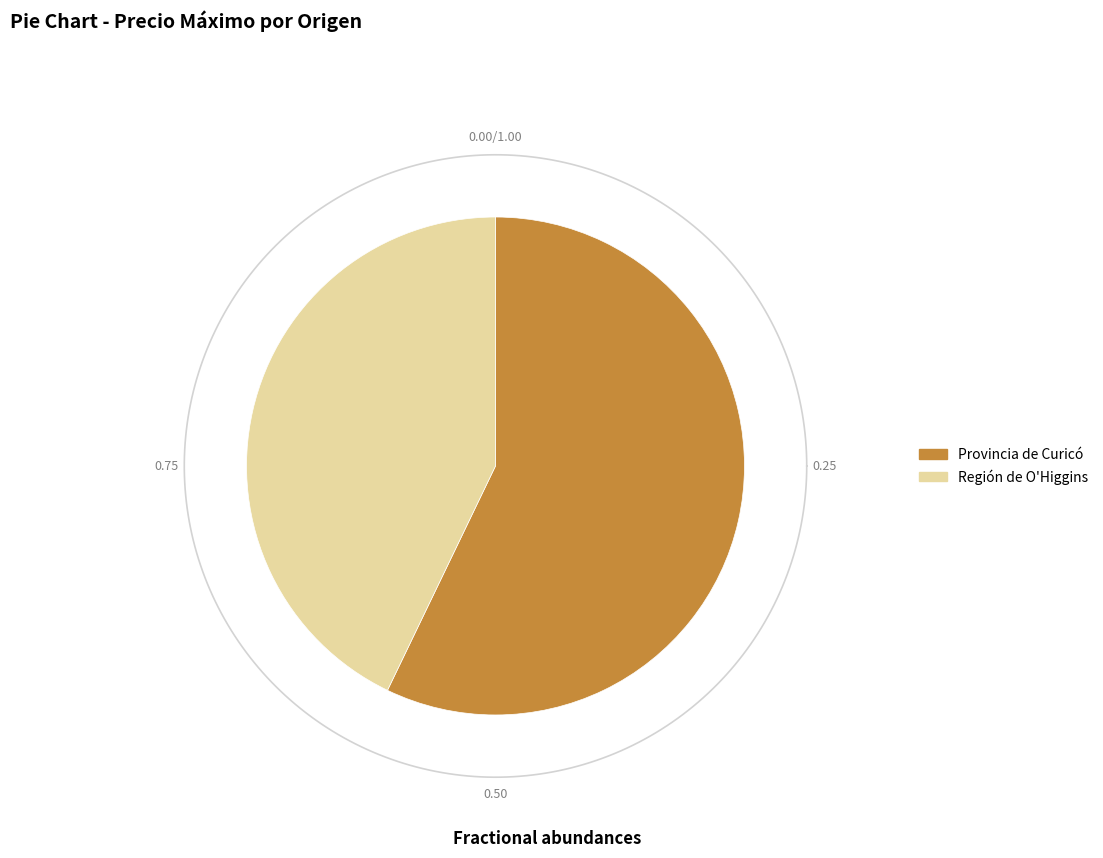

To the nearest percent, what is the difference between the largest and smallest slice percentages?

14%